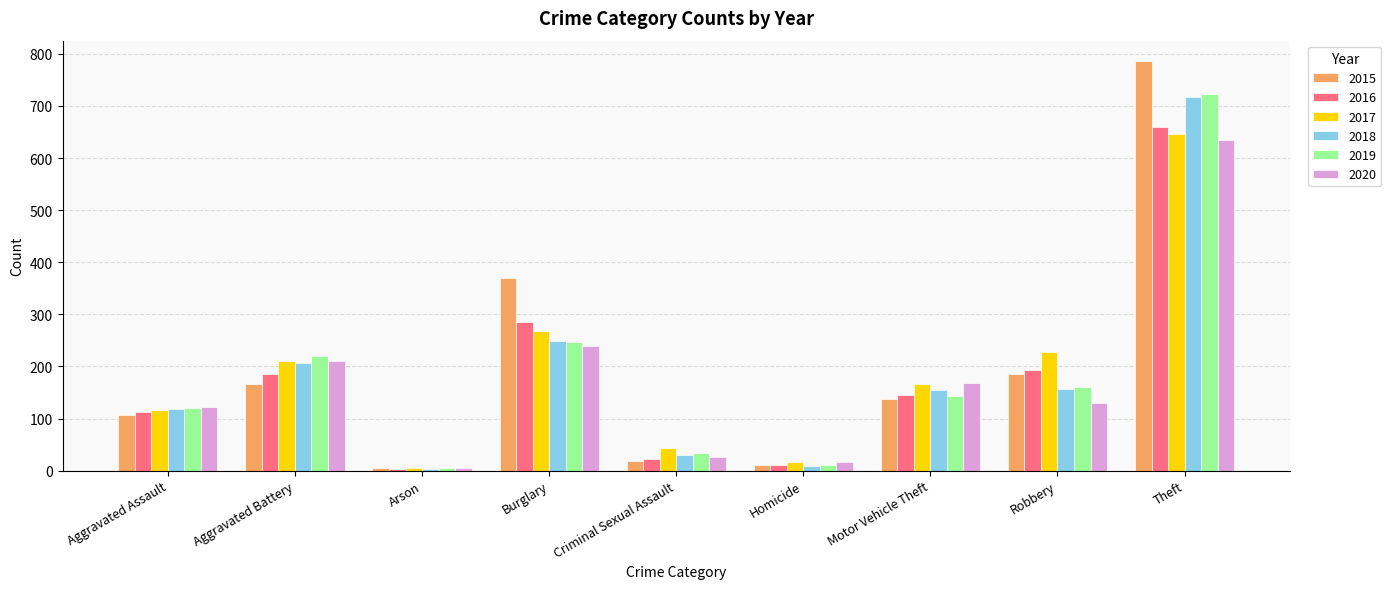

What is the difference between the maximum and second lowest values in the 2015 series?

776